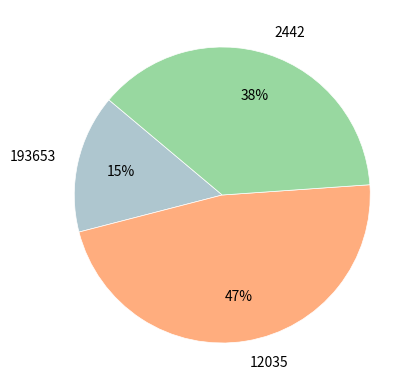

Is the sum of 12035 and 193653 greater than half?

Yes